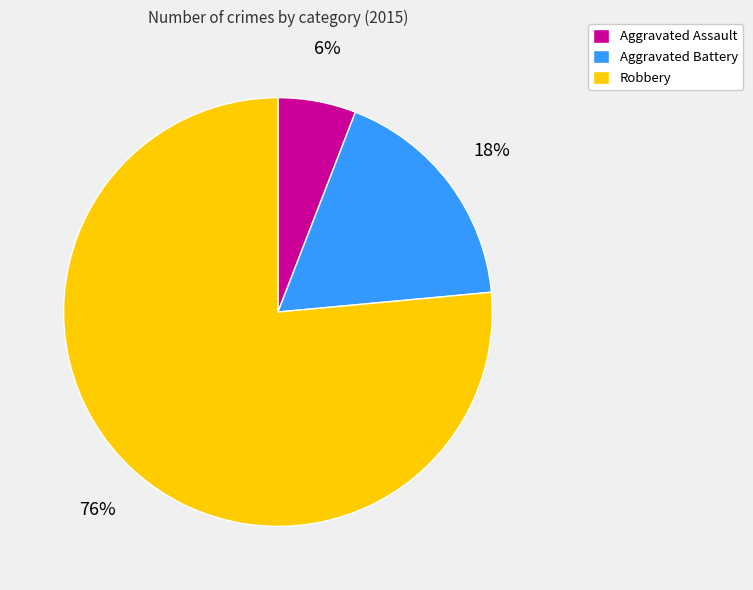

True or false: Robbery accounts for 76% of the total.

True